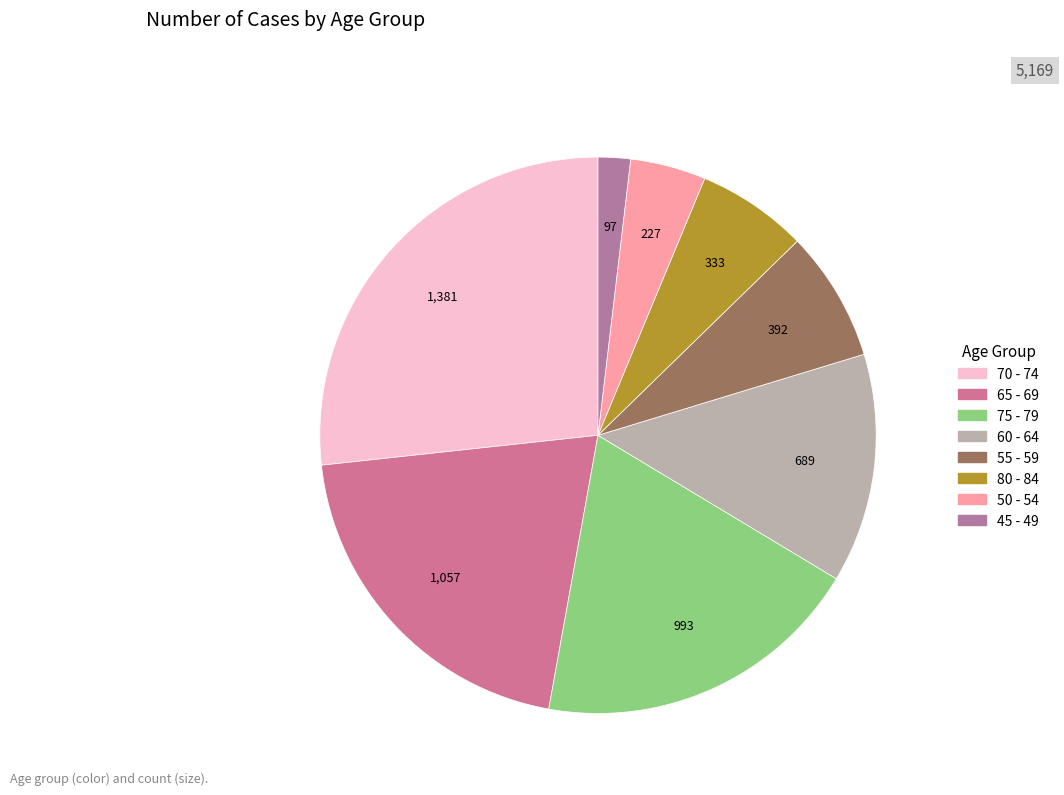

How many segments does this pie chart have?

8